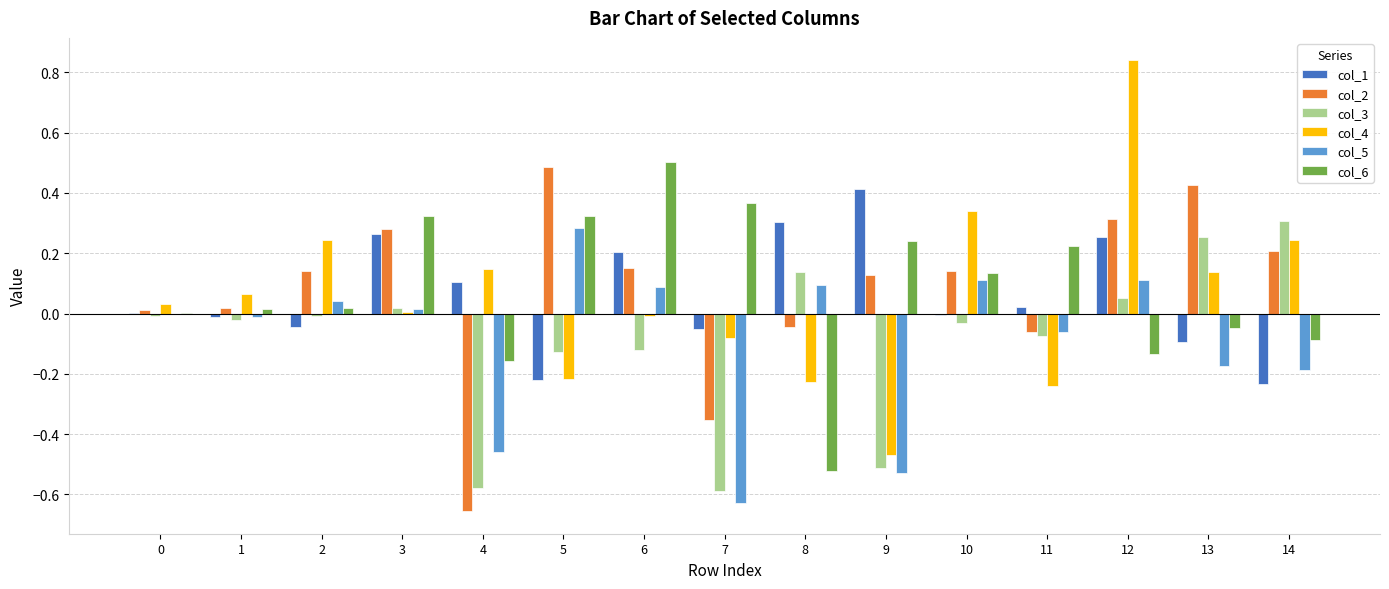

The col_4 series shows 0.3 at 10. True or false?

True